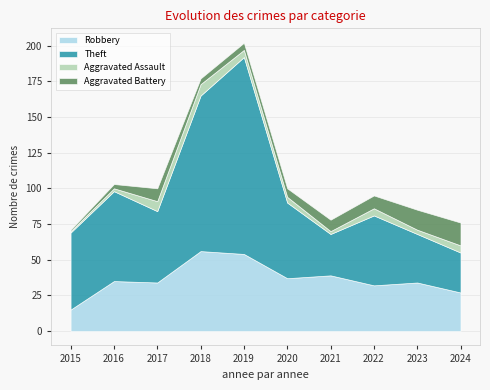

True or false: Aggravated Battery and Theft cross at least once.

False